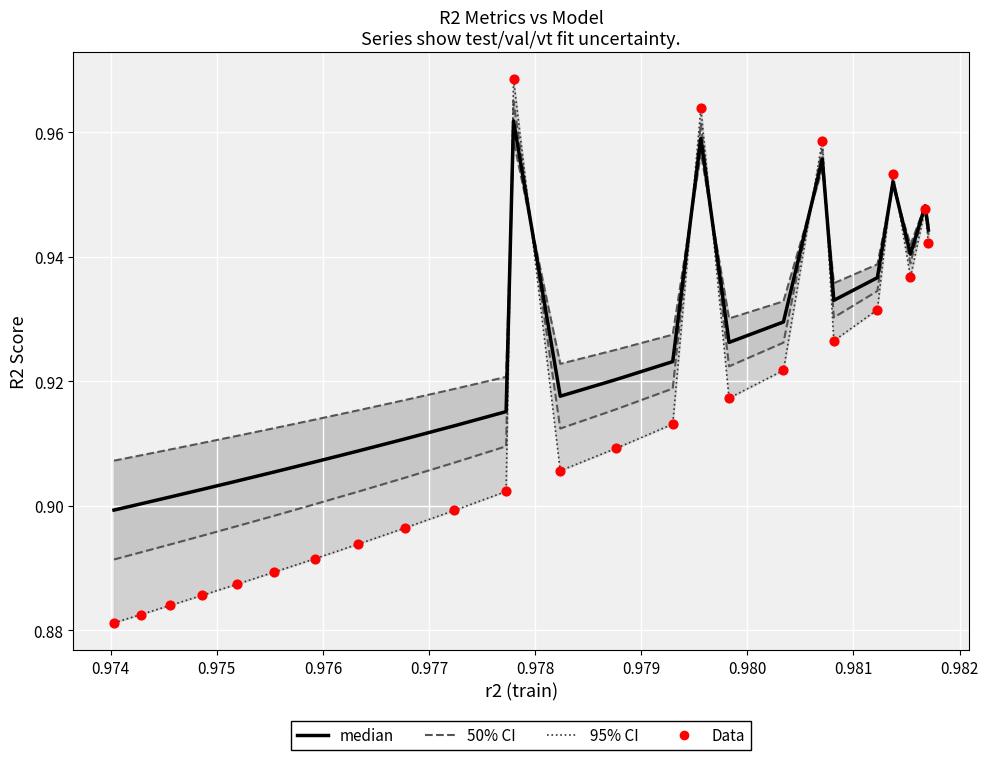

Which series has the largest total across all categories?

50% CI